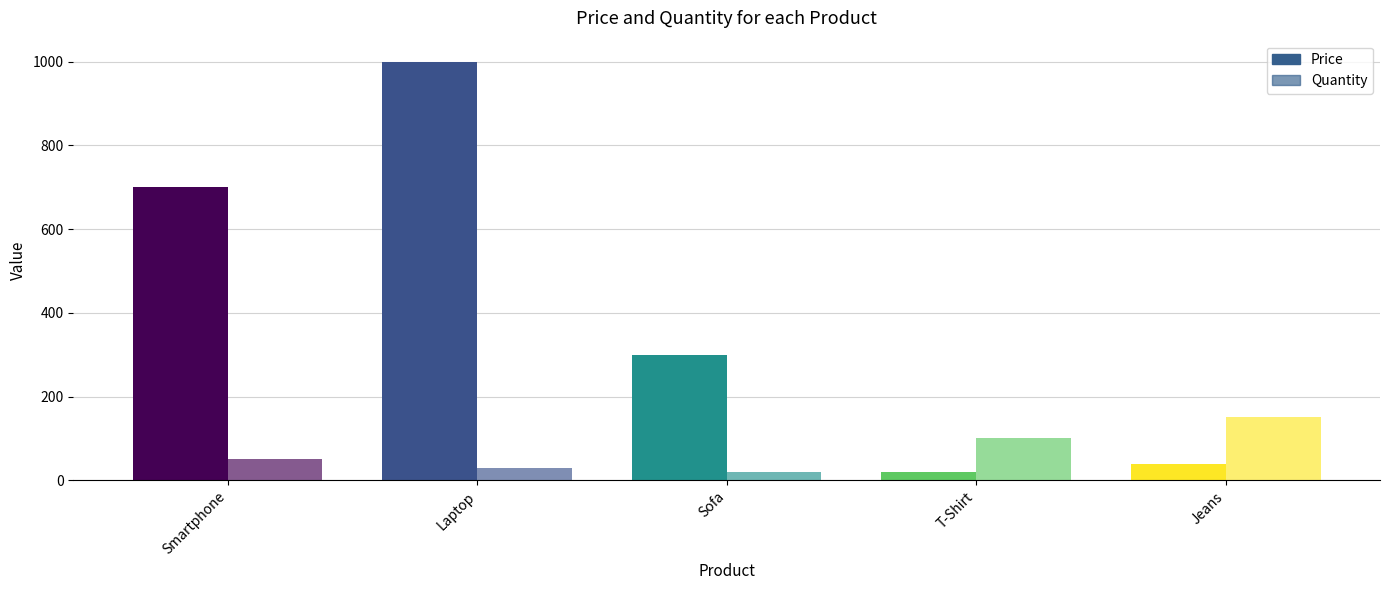

Rank the categories by Price value from highest to lowest.

Laptop, Smartphone, Sofa, Jeans, T-Shirt